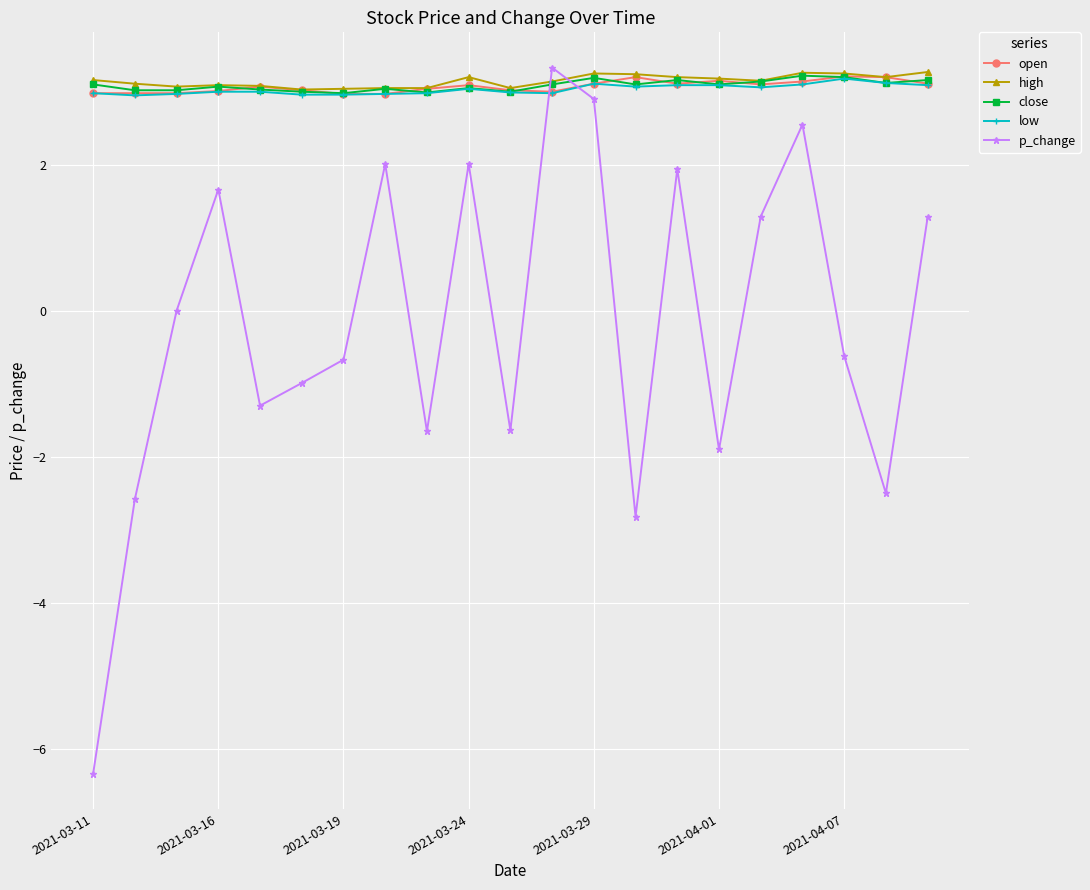

How many lines are shown in the chart?

5